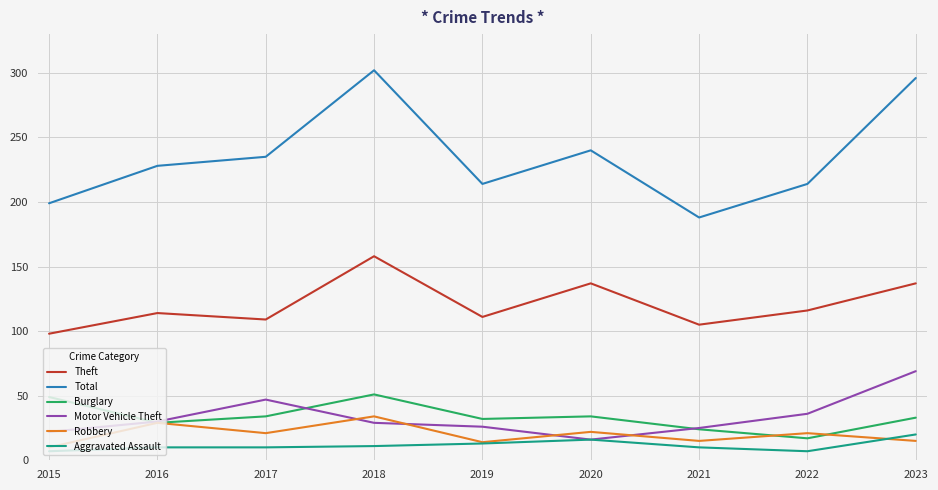

True or false: Aggravated Assault and Burglary intersect in this chart.

False